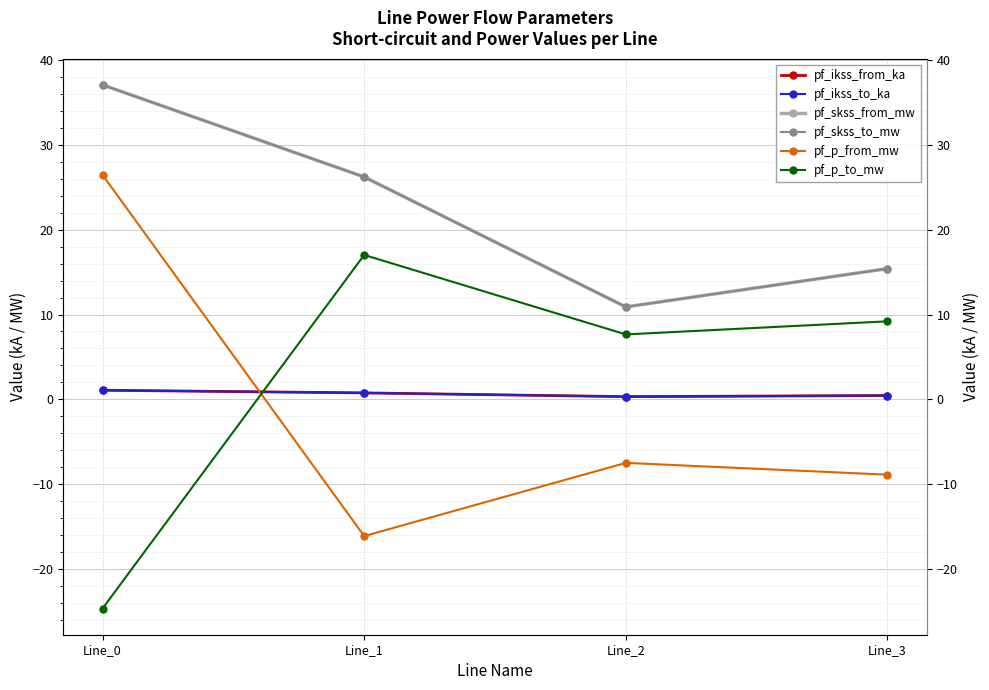

Reading left to right, extract all data points from this chart.

pf_ikss_from_ka: 1.1	0.8	0.3	0.4
pf_ikss_to_ka: 1.1	0.8	0.3	0.4
pf_skss_from_mw: 37.1	26.2	10.9	15.4
pf_skss_to_mw: 37.1	26.2	10.9	15.4
pf_p_from_mw: 26.5	-16.1	-7.5	-8.9
pf_p_to_mw: -24.7	17.0	7.7	9.2